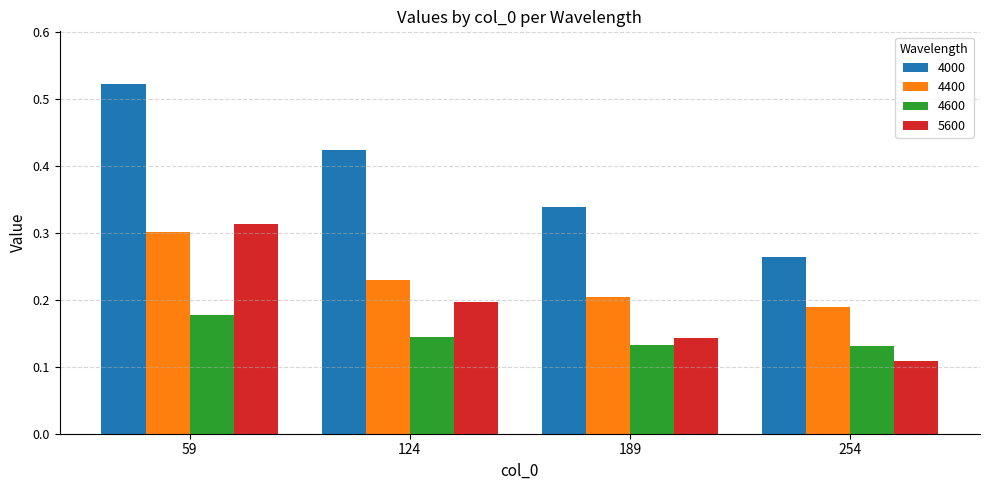

What is the sum of all 4600 values?

0.6